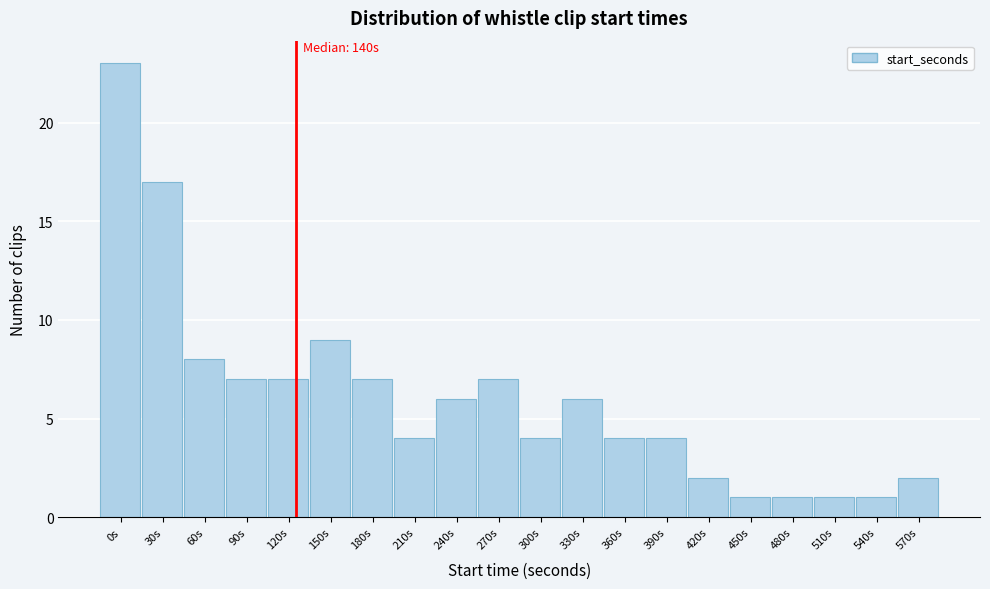

Reading left to right, list all the values displayed in this chart.

0s=23	30s=17	60s=8	90s=7	120s=7	150s=9	180s=7	210s=4	240s=6	270s=7	300s=4	330s=6	360s=4	390s=4	420s=2	450s=1	480s=1	510s=1	540s=1	570s=2